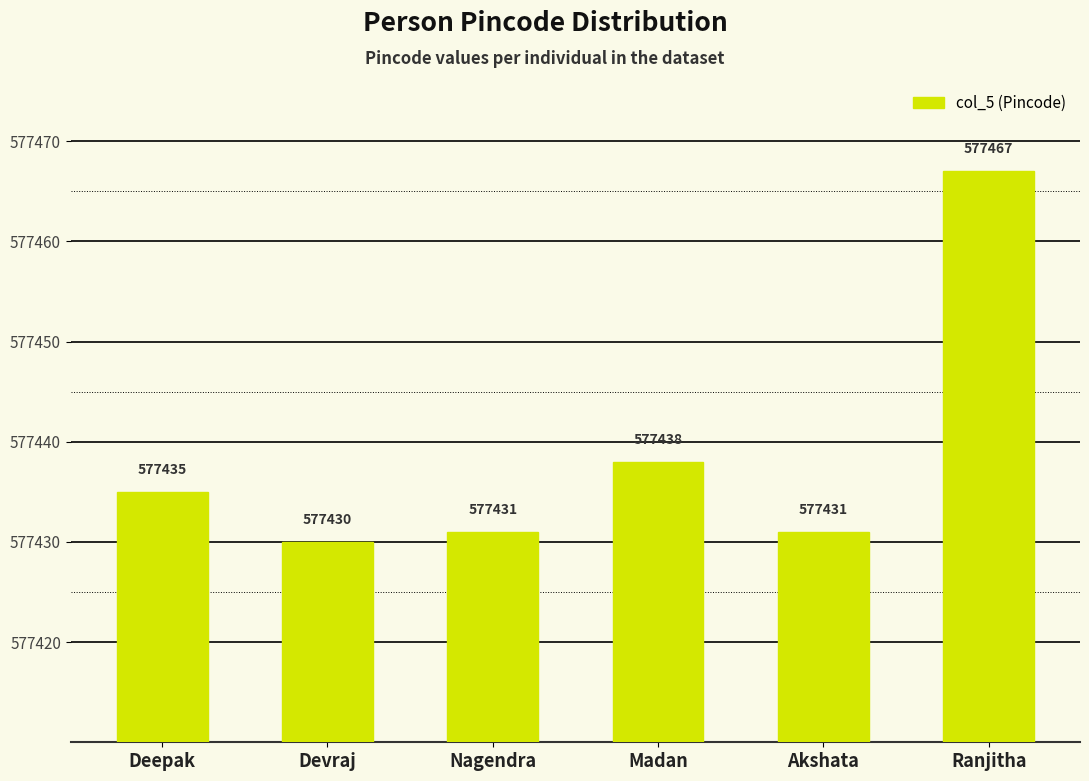

What is the smallest value displayed?

577430